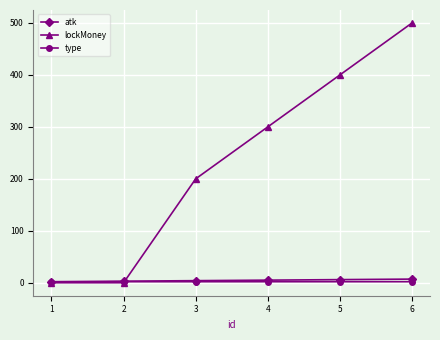

True or false: atk has more than 2 interior local peaks.

False